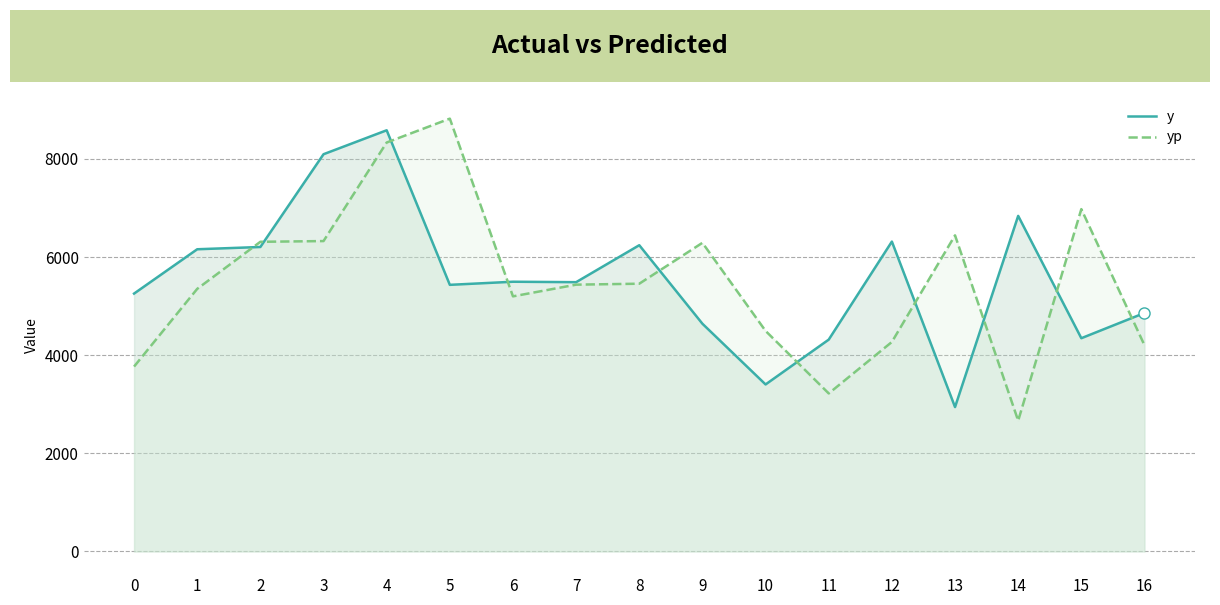

How many categories are shown in the chart?

17